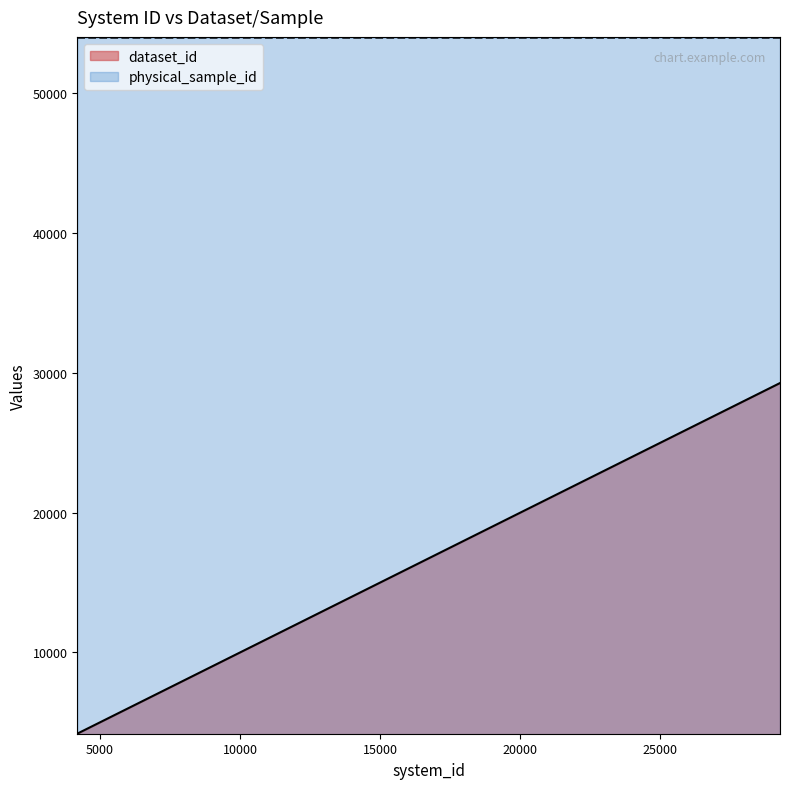

Which category has the lowest value in the physical_sample_id series?

4191